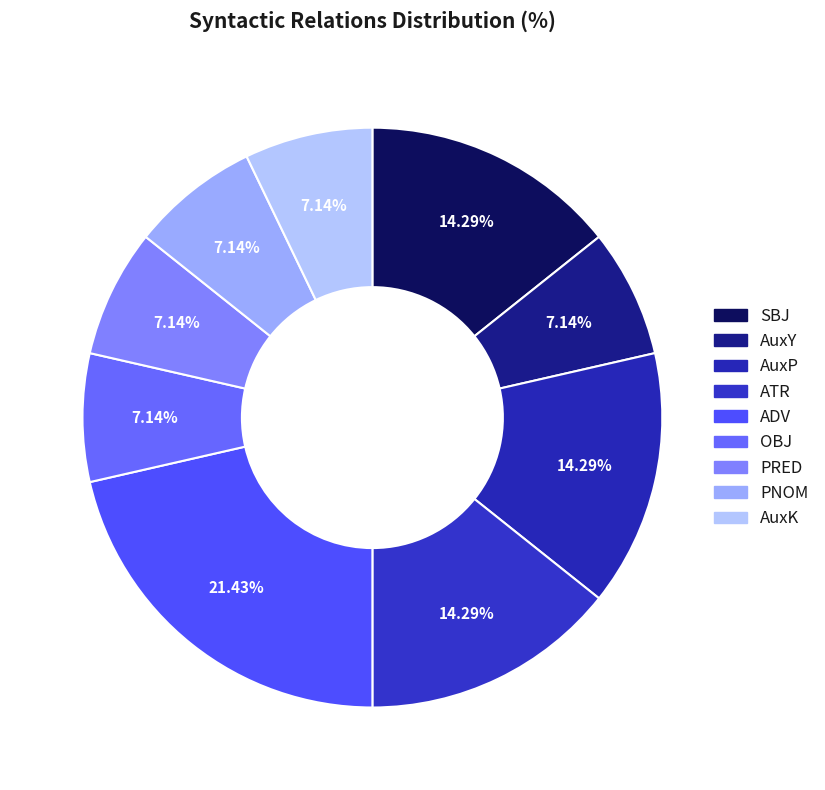

How many segments does this pie chart have?

9